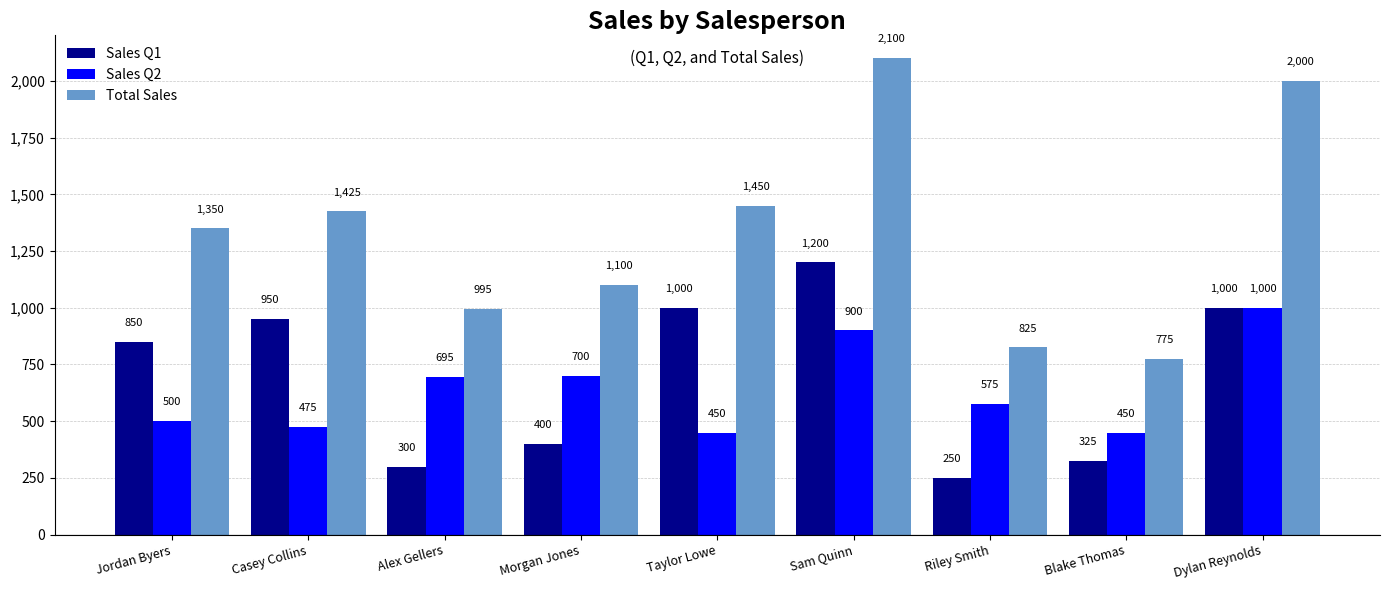

At Morgan Jones, list the series in order from largest to smallest.

Total Sales, Sales Q2, Sales Q1